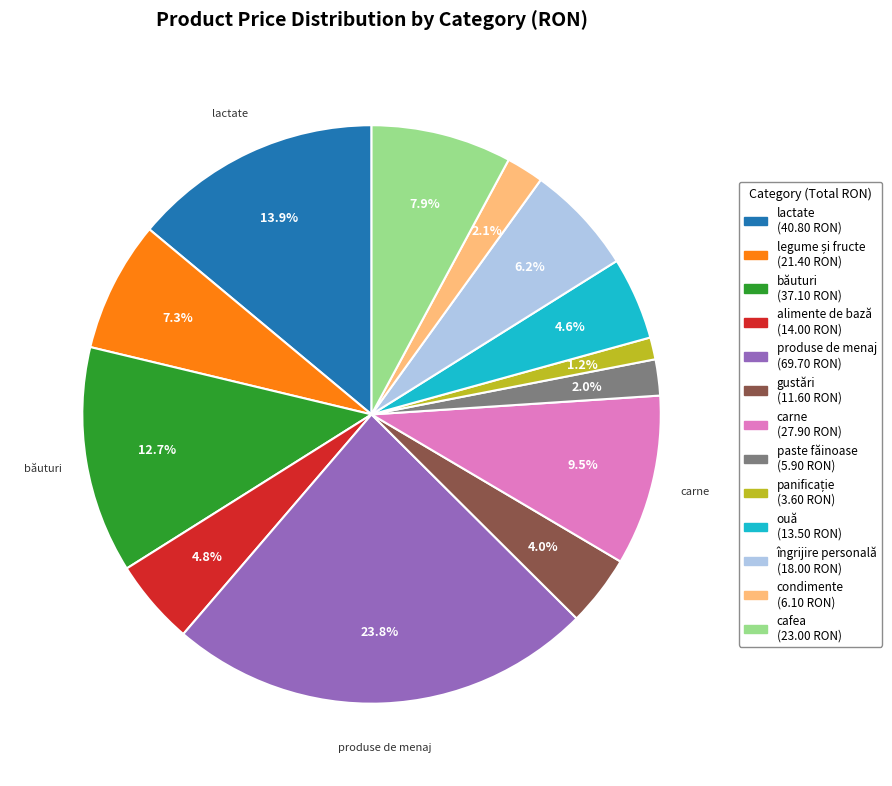

What is the ratio of the value at condimente to the value at îngrijire personală?

0.3